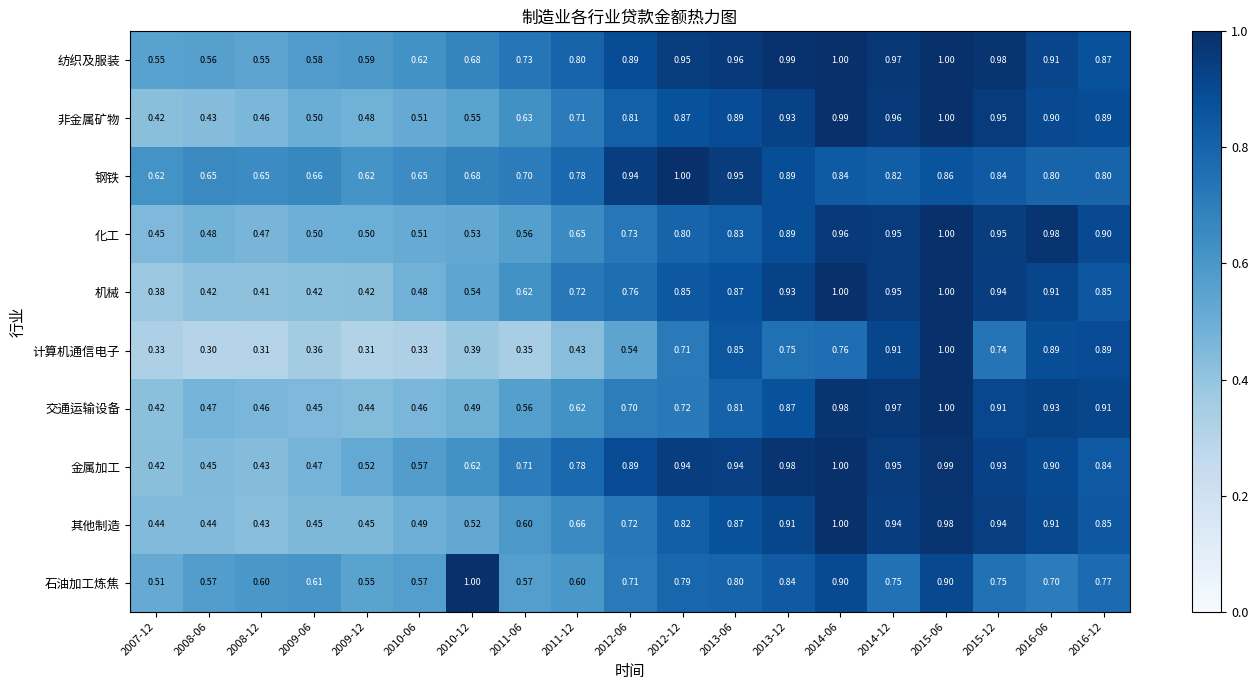

What is the minimum value shown in the chart?

0.3